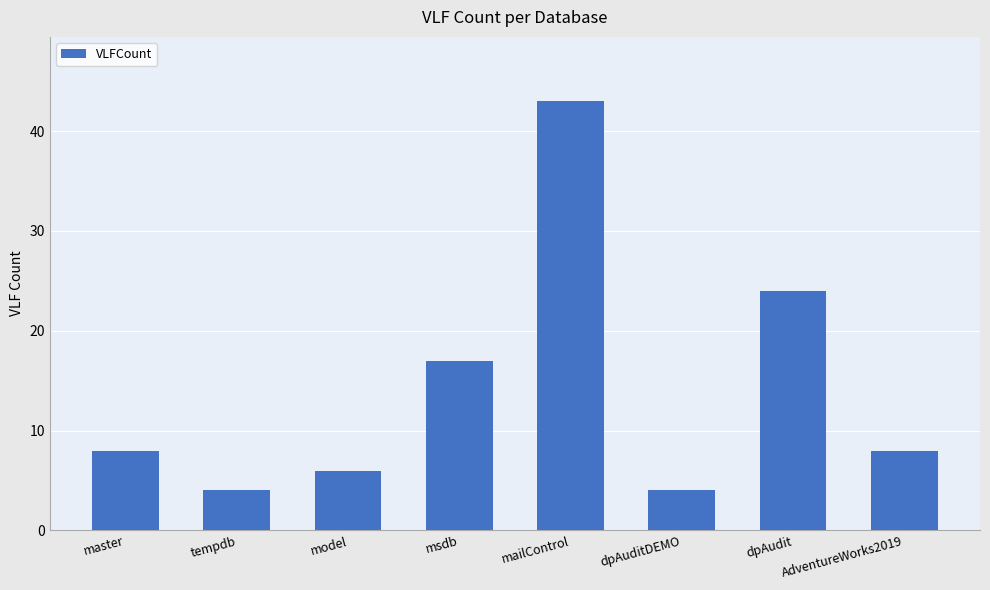

What is the label of the 2nd bar from the left?

tempdb